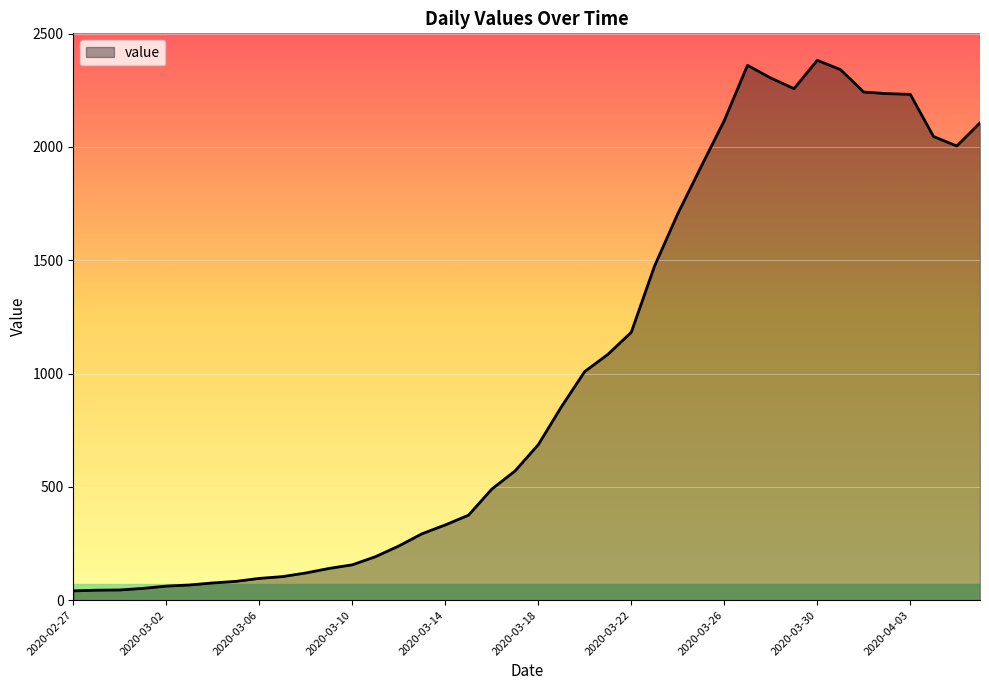

How many lines are shown in the chart?

1